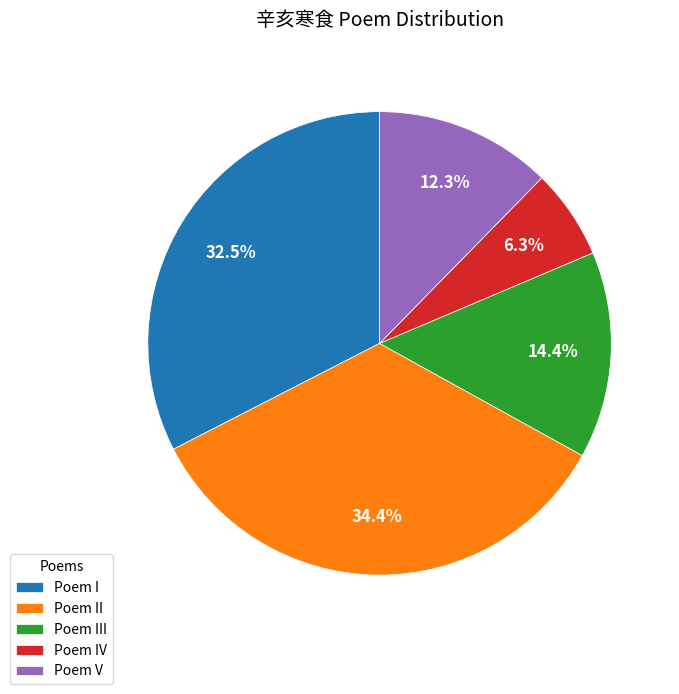

Count the number of slices in the pie.

5